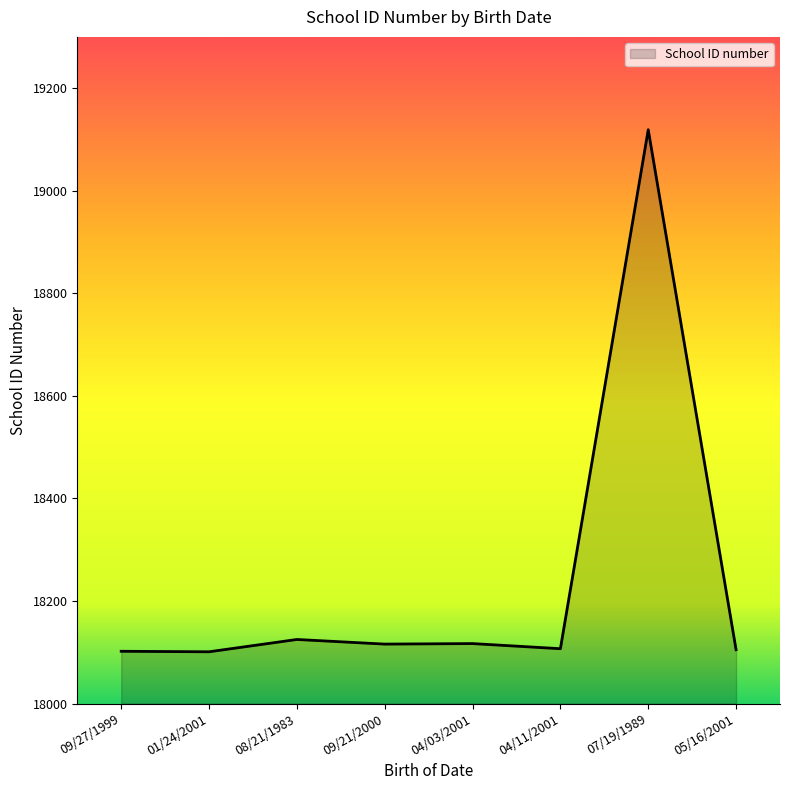

True or false: the data has more than 1 interior local peaks.

True